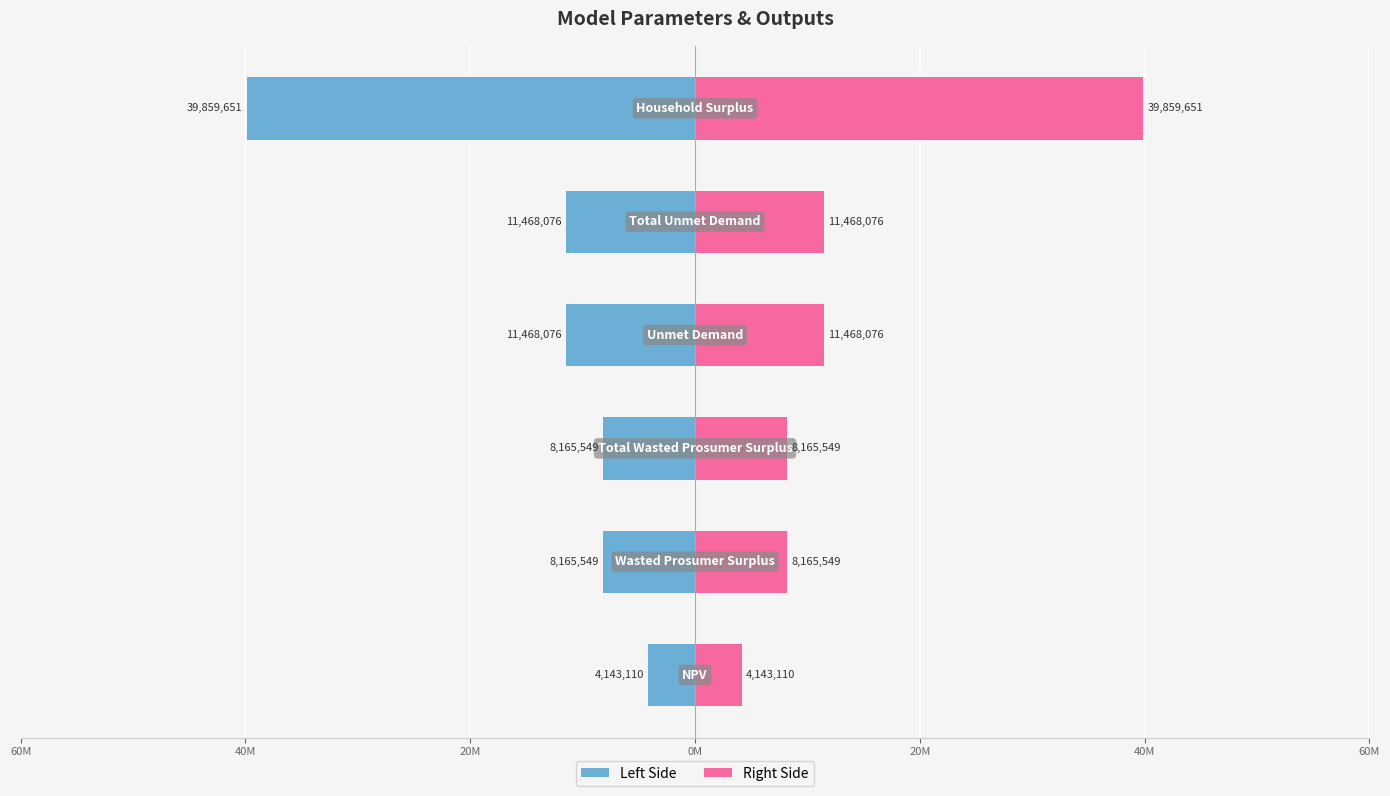

Does the chart contain any negative values?

Yes